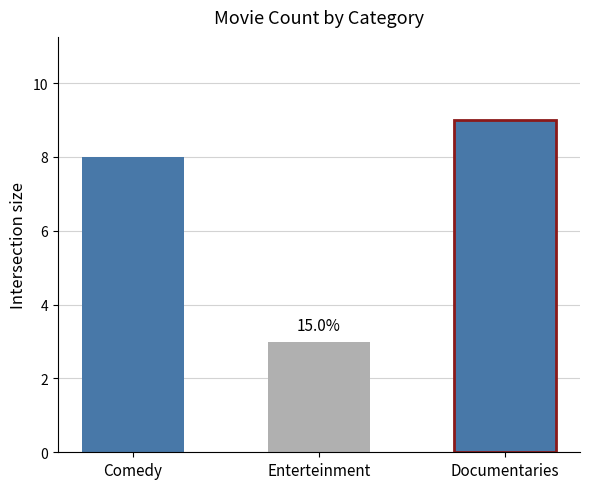

Which has a higher value, Enterteinment or Documentaries?

Documentaries